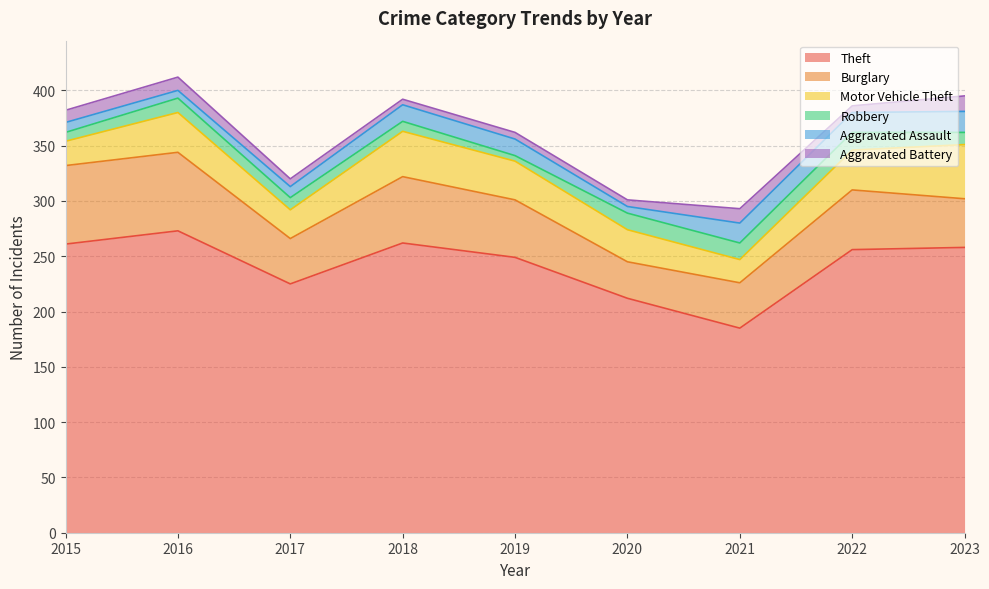

Reading left to right, extract all data points from this chart.

Theft: 2015=261	2016=273	2017=225	2018=262	2019=249	2020=212	2021=185	2022=256	2023=258
Burglary: 2015=71	2016=71	2017=41	2018=60	2019=52	2020=33	2021=41	2022=54	2023=44
Motor Vehicle Theft: 2015=22	2016=36	2017=26	2018=41	2019=35	2020=29	2021=21	2022=36	2023=49
Robbery: 2015=8	2016=13	2017=11	2018=9	2019=5	2020=15	2021=15	2022=16	2023=11
Aggravated Assault: 2015=9	2016=7	2017=10	2018=15	2019=15	2020=6	2021=18	2022=18	2023=19
Aggravated Battery: 2015=11	2016=12	2017=7	2018=5	2019=6	2020=6	2021=13	2022=6	2023=14